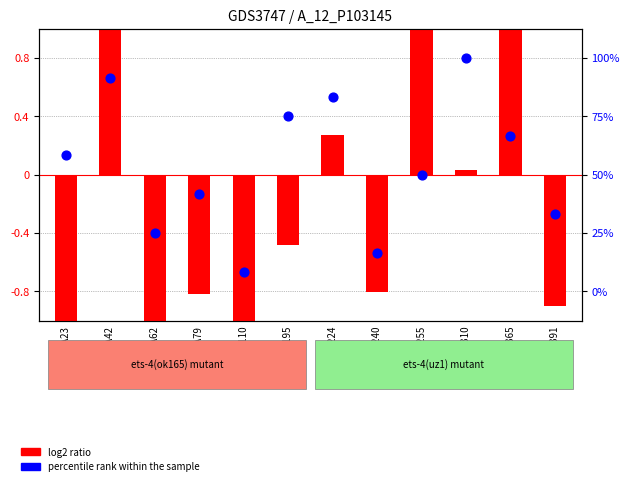

What are all the series names shown in the legend?

log2 ratio, percentile rank within the sample